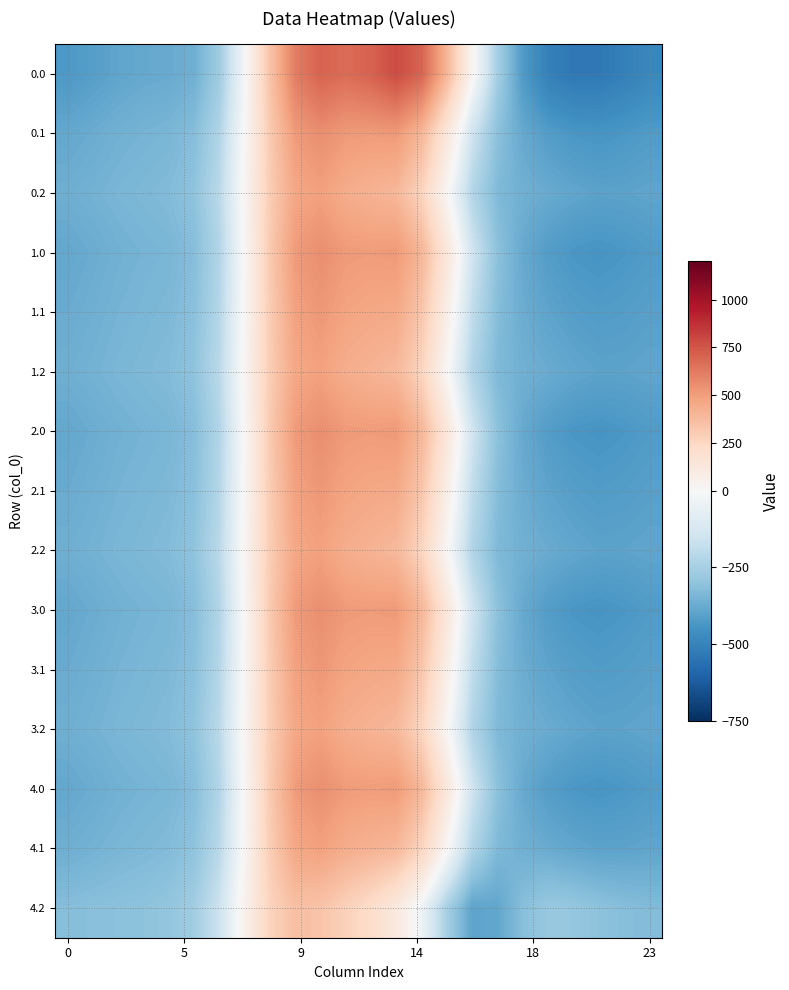

What is the greatest value displayed?

784.2